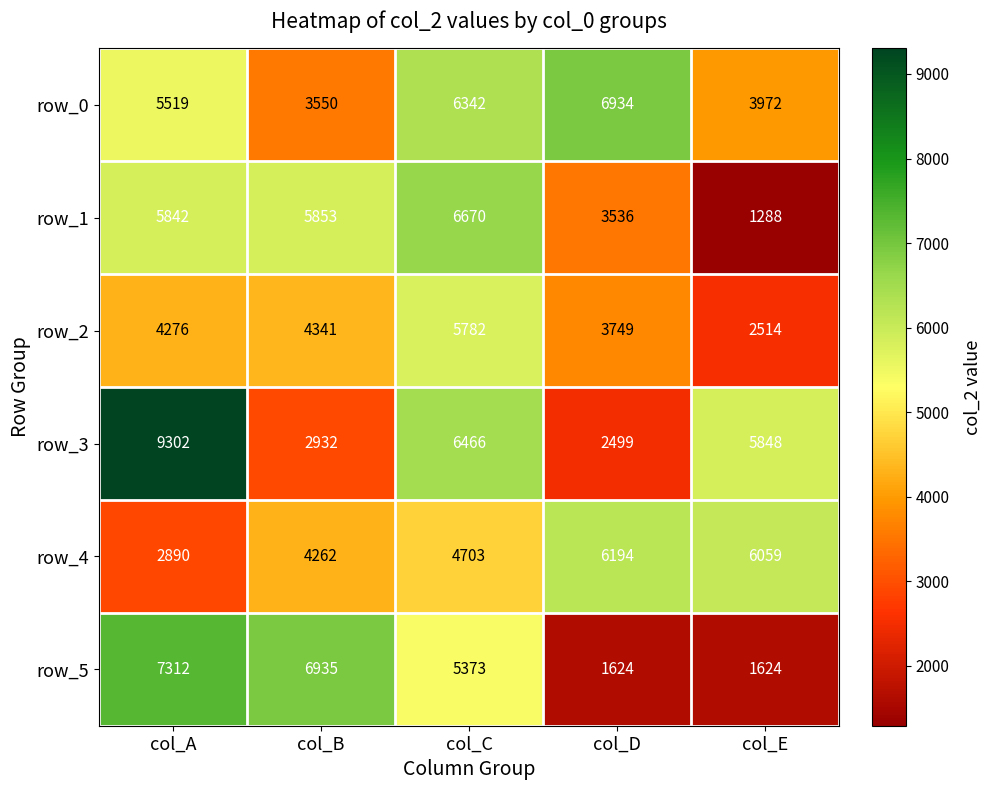

What is the difference between the highest and lowest values at col_D?

5310